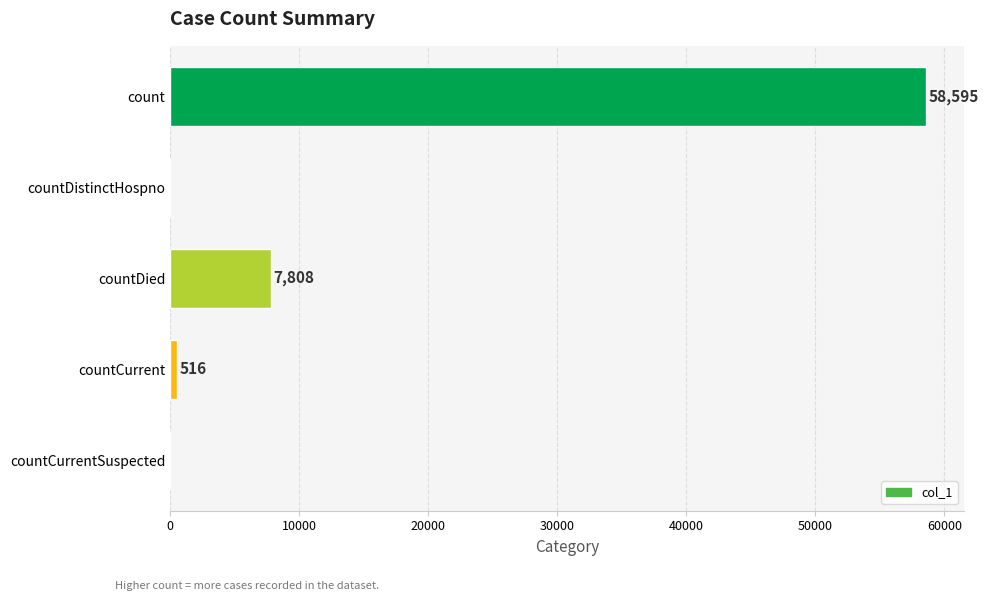

How many series are shown in this chart?

1